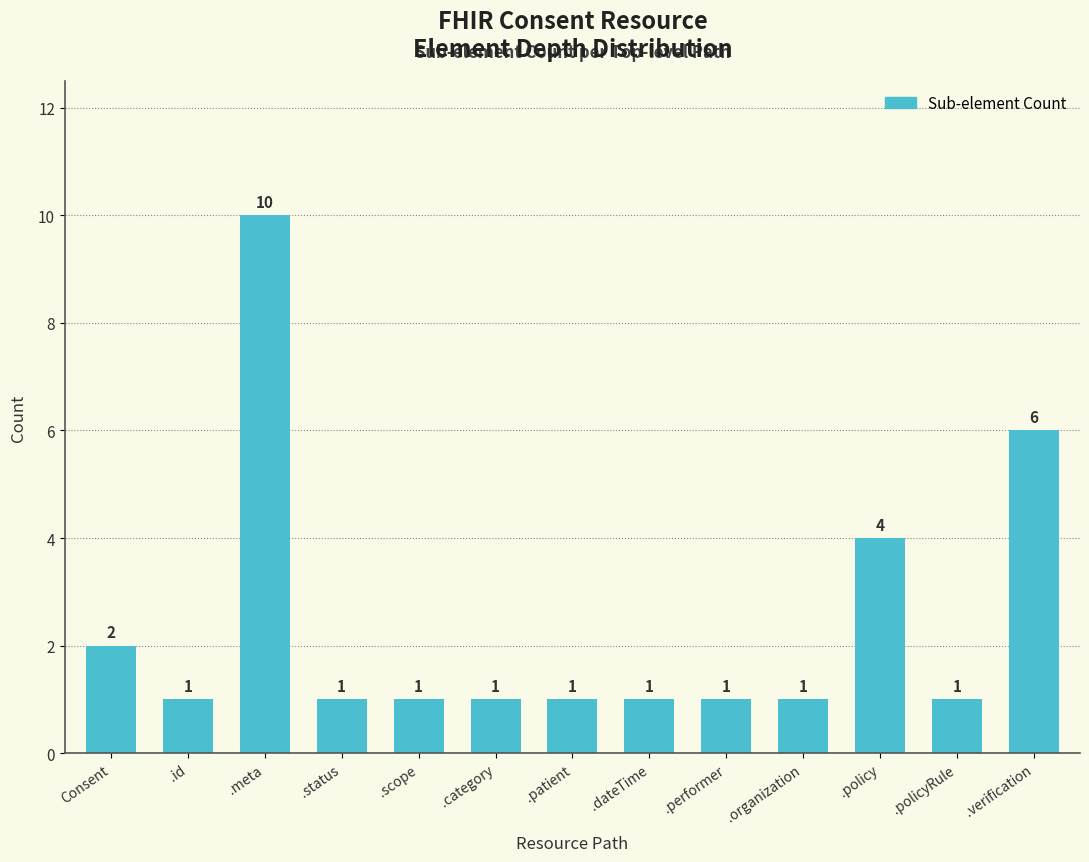

What is the value of the 2nd bar from the left?

1